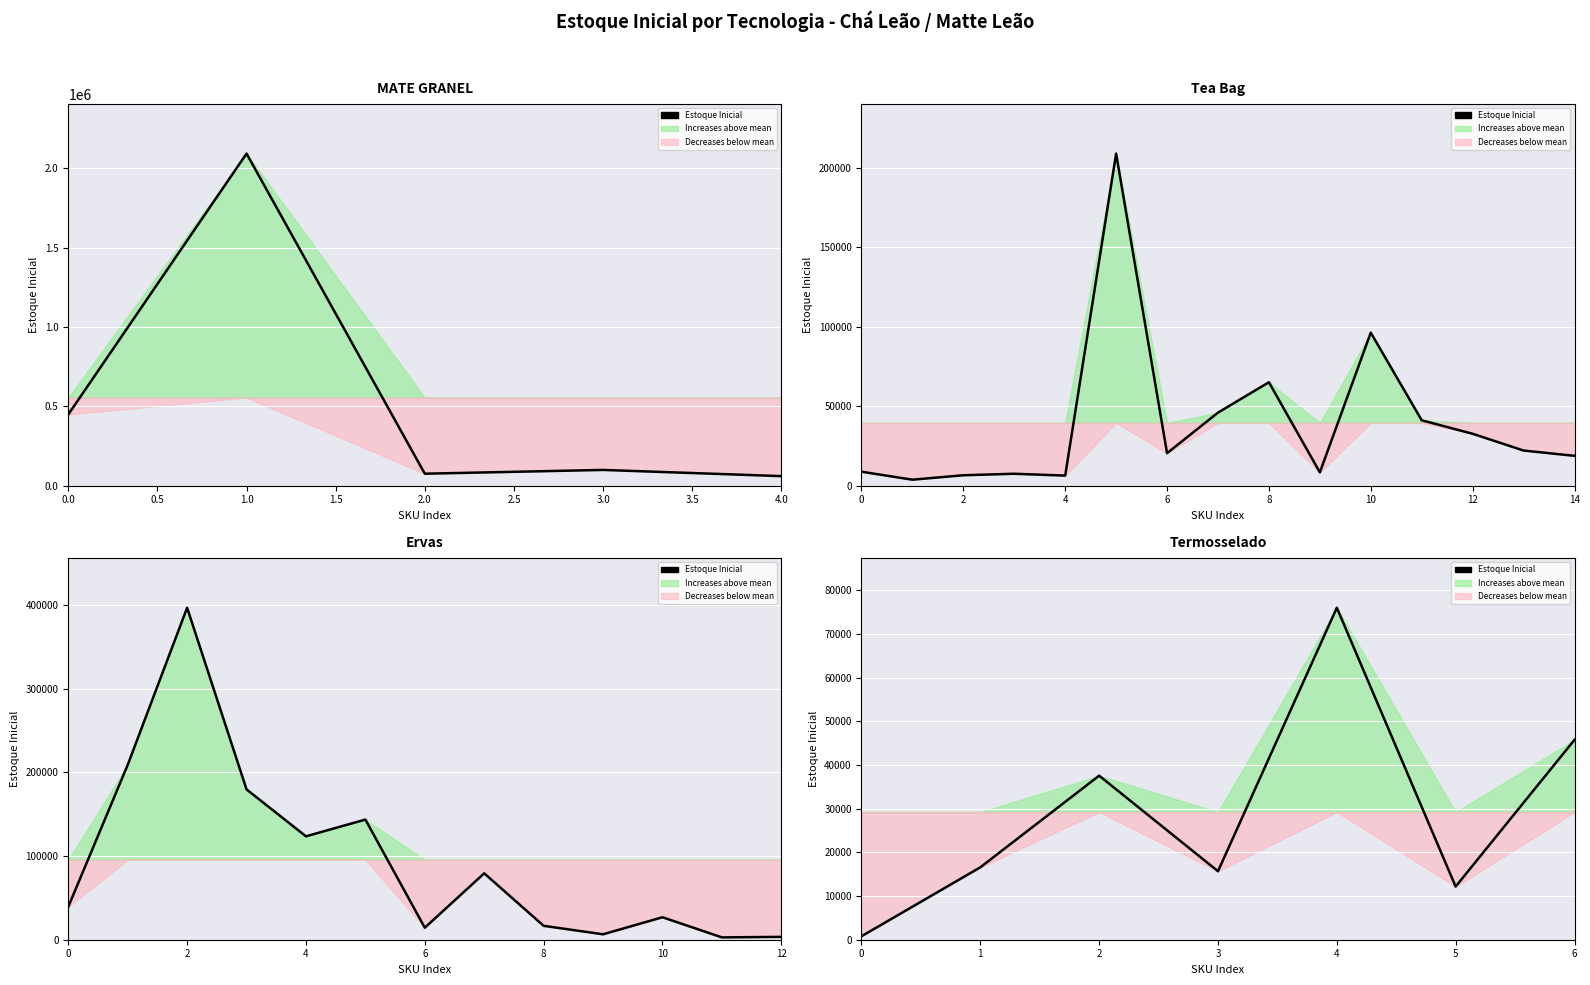

How many lines are shown in the chart?

1